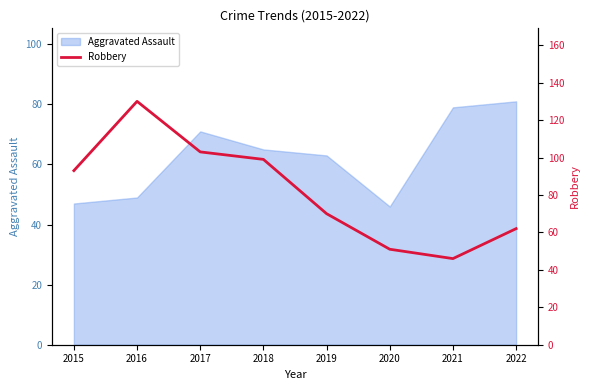

At which category does the data reach its first local valley?

2021